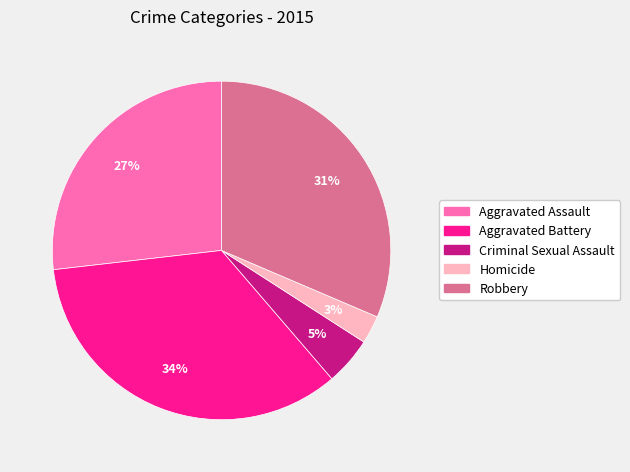

To the nearest percent, what is the difference between the Aggravated Assault and Criminal Sexual Assault slice percentages?

22%